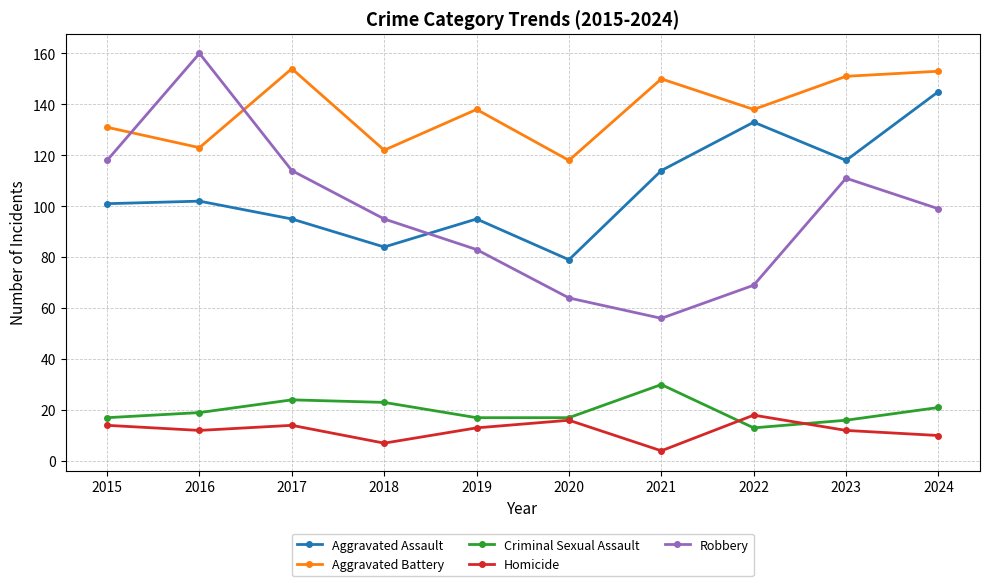

Reading right to left, transcribe all the data shown in this chart.

Aggravated Assault: 2024=145	2023=118	2022=133	2021=114	2020=79	2019=95	2018=84	2017=95	2016=102	2015=101
Aggravated Battery: 2024=153	2023=151	2022=138	2021=150	2020=118	2019=138	2018=122	2017=154	2016=123	2015=131
Criminal Sexual Assault: 2024=21	2023=16	2022=13	2021=30	2020=17	2019=17	2018=23	2017=24	2016=19	2015=17
Homicide: 2024=10	2023=12	2022=18	2021=4	2020=16	2019=13	2018=7	2017=14	2016=12	2015=14
Robbery: 2024=99	2023=111	2022=69	2021=56	2020=64	2019=83	2018=95	2017=114	2016=160	2015=118